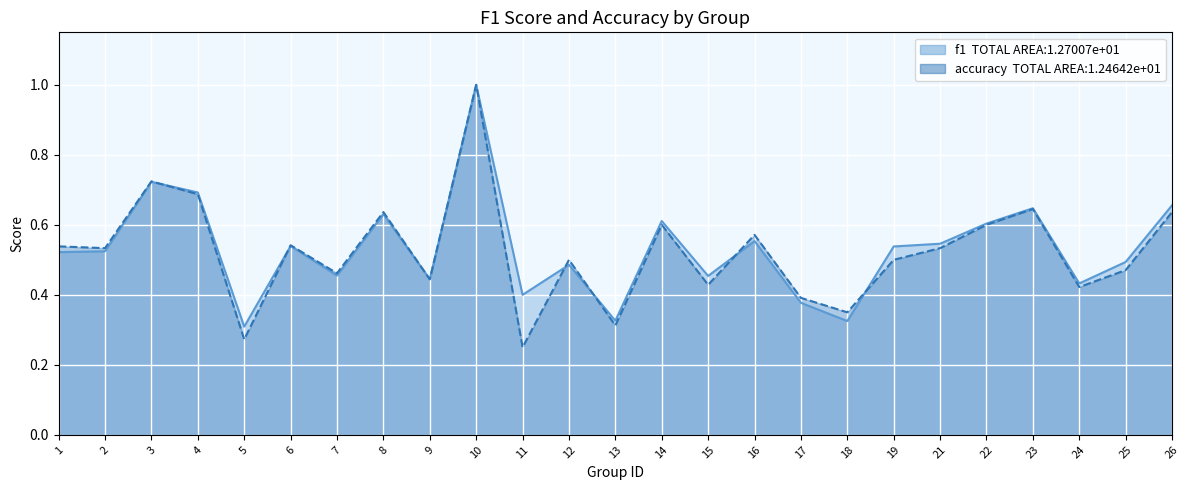

At which category does f1 reach its first local peak?

3